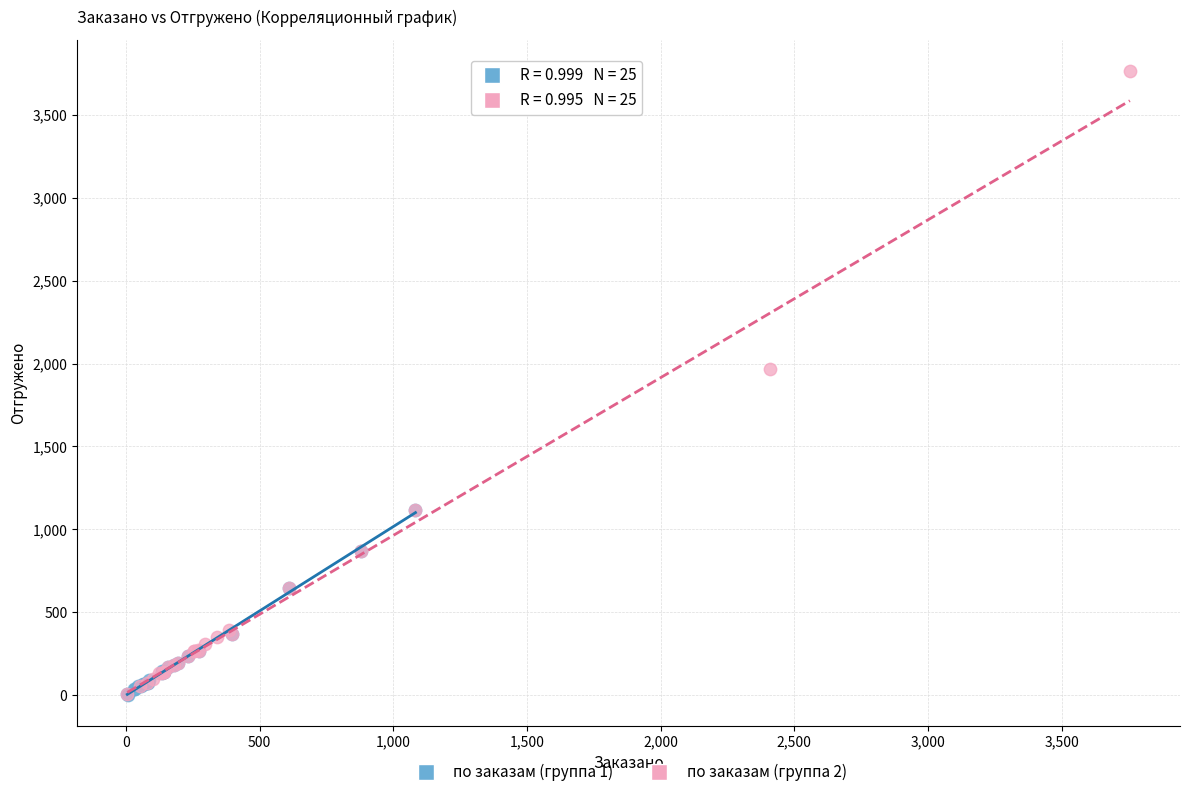

Which series has the largest Y range (max minus min)?

по заказам (группа 2)